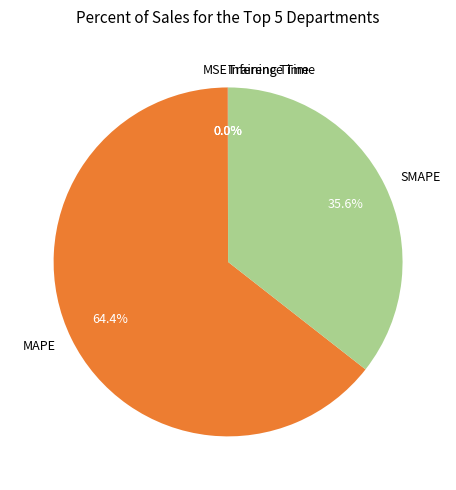

What is the ratio of the value at SMAPE to the value at MAPE?

0.6